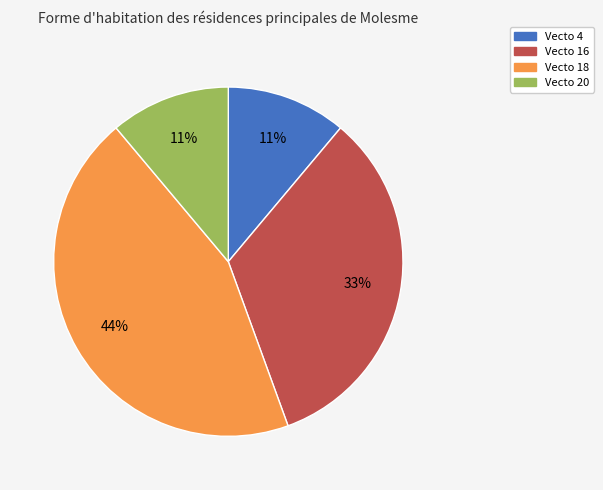

To the nearest percent, what percentage of the pie is Vecto 18?

44%